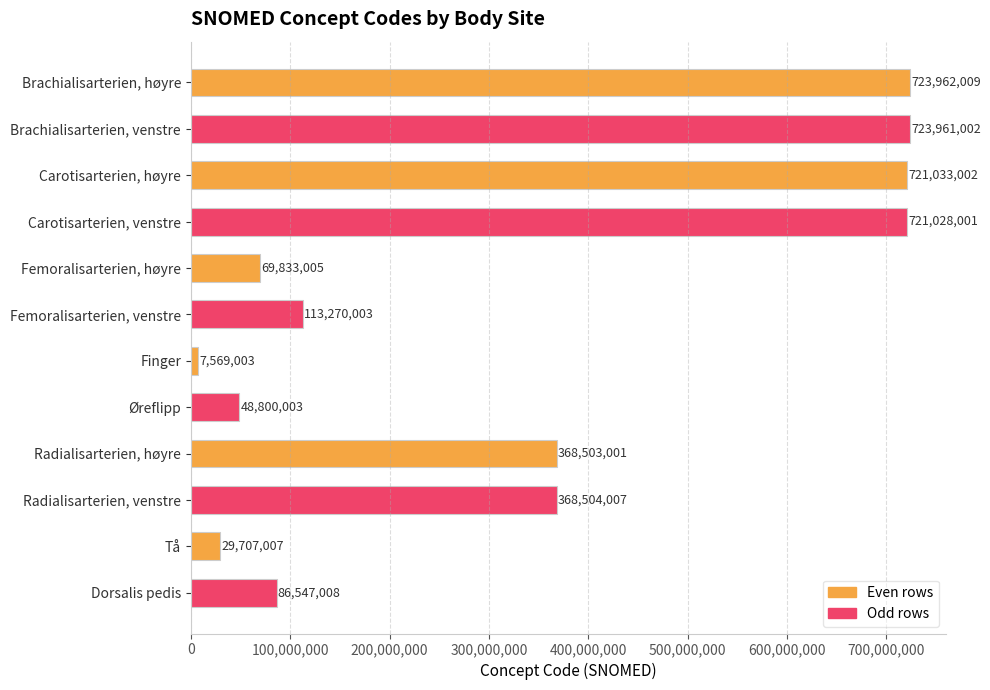

Where is the data nearest to the value 365765506?

Radialisarterien, høyre